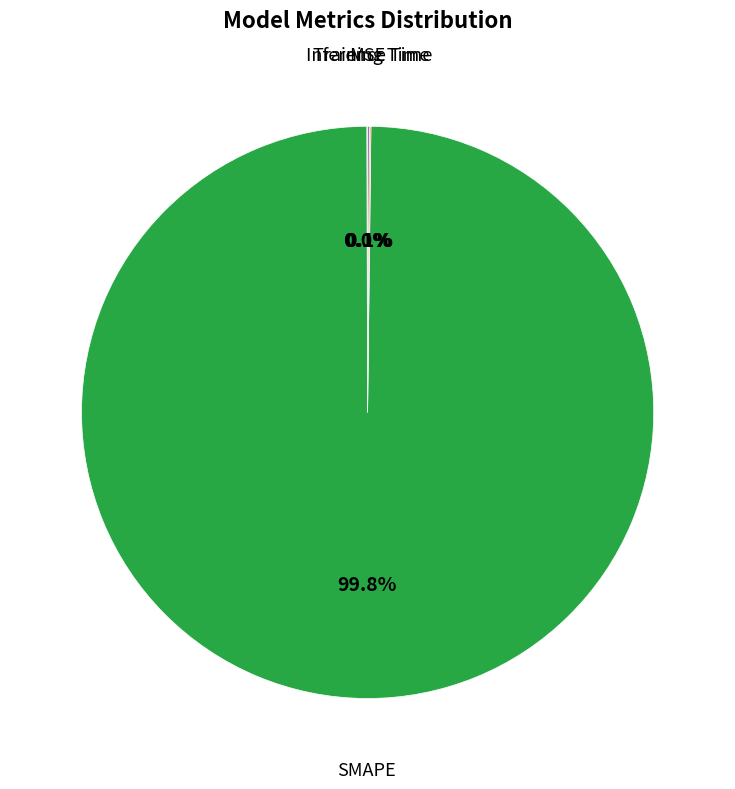

What is the majority slice?

SMAPE